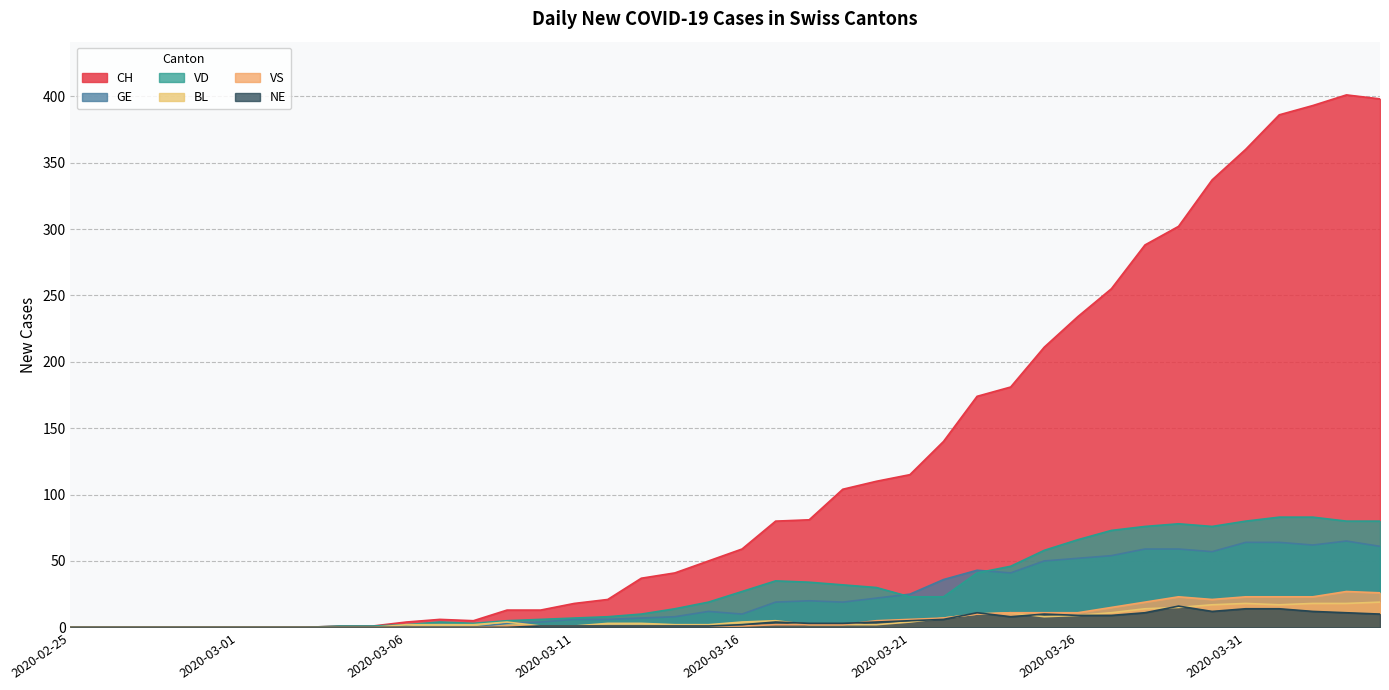

Reading left to right, what are all the values shown in this chart?

CH: 2020-02-25=0	2020-02-26=0	2020-02-27=0	2020-02-28=0	2020-02-29=0	2020-03-01=0	2020-03-02=0	2020-03-03=0	2020-03-04=1	2020-03-05=1	2020-03-06=4	2020-03-07=6	2020-03-08=5	2020-03-09=13	2020-03-10=13	2020-03-11=18	2020-03-12=21	2020-03-13=37	2020-03-14=41	2020-03-15=50	2020-03-16=59	2020-03-17=80	2020-03-18=81	2020-03-19=104	2020-03-20=110	2020-03-21=115	2020-03-22=140	2020-03-23=174	2020-03-24=181	2020-03-25=211	2020-03-26=234	2020-03-27=255	2020-03-28=288	2020-03-29=302	2020-03-30=337	2020-03-31=360	2020-04-01=386	2020-04-02=393	2020-04-03=401	2020-04-04=398
GE: 2020-02-25=0	2020-02-26=0	2020-02-27=0	2020-02-28=0	2020-02-29=0	2020-03-01=0	2020-03-02=0	2020-03-03=0	2020-03-04=0	2020-03-05=0	2020-03-06=0	2020-03-07=0	2020-03-08=0	2020-03-09=3	2020-03-10=4	2020-03-11=6	2020-03-12=6	2020-03-13=7	2020-03-14=8	2020-03-15=12	2020-03-16=10	2020-03-17=19	2020-03-18=20	2020-03-19=19	2020-03-20=22	2020-03-21=25	2020-03-22=36	2020-03-23=43	2020-03-24=41	2020-03-25=50	2020-03-26=52	2020-03-27=54	2020-03-28=59	2020-03-29=59	2020-03-30=57	2020-03-31=64	2020-04-01=64	2020-04-02=62	2020-04-03=65	2020-04-04=61
VD: 2020-02-25=0	2020-02-26=0	2020-02-27=0	2020-02-28=0	2020-02-29=0	2020-03-01=0	2020-03-02=0	2020-03-03=0	2020-03-04=1	2020-03-05=1	2020-03-06=2	2020-03-07=4	2020-03-08=3	2020-03-09=5	2020-03-10=6	2020-03-11=7	2020-03-12=8	2020-03-13=10	2020-03-14=14	2020-03-15=19	2020-03-16=27	2020-03-17=35	2020-03-18=34	2020-03-19=32	2020-03-20=30	2020-03-21=23	2020-03-22=23	2020-03-23=41	2020-03-24=46	2020-03-25=58	2020-03-26=66	2020-03-27=73	2020-03-28=76	2020-03-29=78	2020-03-30=76	2020-03-31=80	2020-04-01=83	2020-04-02=83	2020-04-03=80	2020-04-04=80
BL: 2020-02-25=0	2020-02-26=0	2020-02-27=0	2020-02-28=0	2020-02-29=0	2020-03-01=0	2020-03-02=0	2020-03-03=0	2020-03-04=0	2020-03-05=0	2020-03-06=2	2020-03-07=2	2020-03-08=2	2020-03-09=4	2020-03-10=1	2020-03-11=1	2020-03-12=3	2020-03-13=3	2020-03-14=2	2020-03-15=2	2020-03-16=4	2020-03-17=5	2020-03-18=2	2020-03-19=2	2020-03-20=2	2020-03-21=4	2020-03-22=7	2020-03-23=10	2020-03-24=11	2020-03-25=8	2020-03-26=9	2020-03-27=11	2020-03-28=14	2020-03-29=15	2020-03-30=17	2020-03-31=18	2020-04-01=17	2020-04-02=18	2020-04-03=18	2020-04-04=19
VS: 2020-02-25=0	2020-02-26=0	2020-02-27=0	2020-02-28=0	2020-02-29=0	2020-03-01=0	2020-03-02=0	2020-03-03=0	2020-03-04=0	2020-03-05=0	2020-03-06=0	2020-03-07=0	2020-03-08=0	2020-03-09=1	2020-03-10=1	2020-03-11=1	2020-03-12=1	2020-03-13=1	2020-03-14=1	2020-03-15=1	2020-03-16=1	2020-03-17=2	2020-03-18=2	2020-03-19=2	2020-03-20=5	2020-03-21=6	2020-03-22=7	2020-03-23=10	2020-03-24=11	2020-03-25=11	2020-03-26=11	2020-03-27=15	2020-03-28=19	2020-03-29=23	2020-03-30=21	2020-03-31=23	2020-04-01=23	2020-04-02=23	2020-04-03=27	2020-04-04=26
NE: 2020-02-25=0	2020-02-26=0	2020-02-27=0	2020-02-28=0	2020-02-29=0	2020-03-01=0	2020-03-02=0	2020-03-03=0	2020-03-04=0	2020-03-05=0	2020-03-06=0	2020-03-07=0	2020-03-08=0	2020-03-09=0	2020-03-10=1	2020-03-11=1	2020-03-12=1	2020-03-13=1	2020-03-14=1	2020-03-15=1	2020-03-16=2	2020-03-17=4	2020-03-18=3	2020-03-19=3	2020-03-20=4	2020-03-21=5	2020-03-22=6	2020-03-23=11	2020-03-24=8	2020-03-25=10	2020-03-26=9	2020-03-27=9	2020-03-28=11	2020-03-29=16	2020-03-30=12	2020-03-31=14	2020-04-01=14	2020-04-02=12	2020-04-03=11	2020-04-04=10